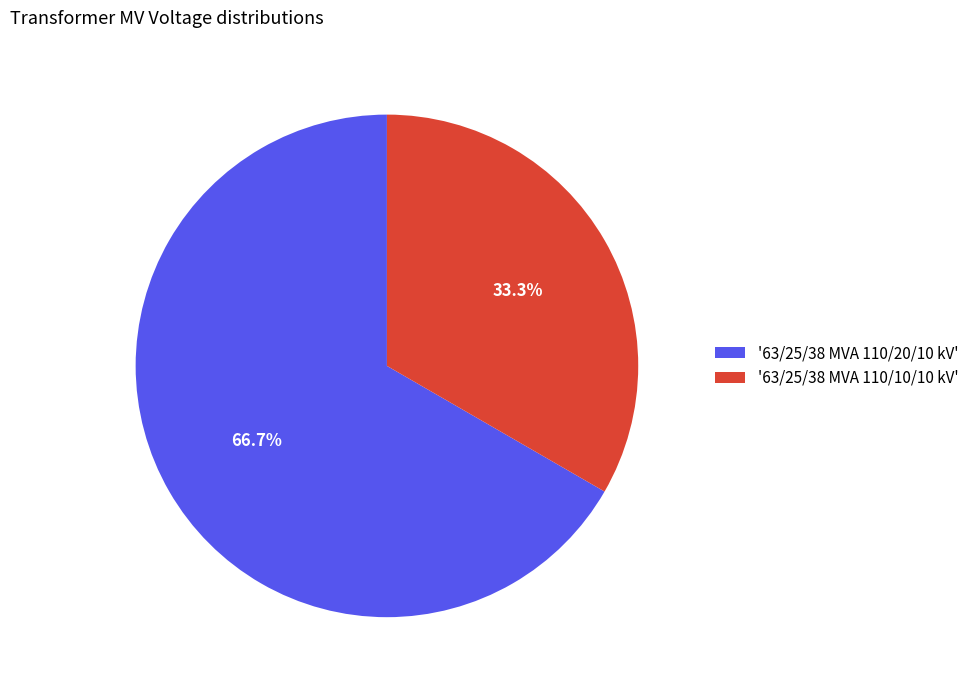

Which slice is the smallest?

'63/25/38 MVA 110/10/10 kV'